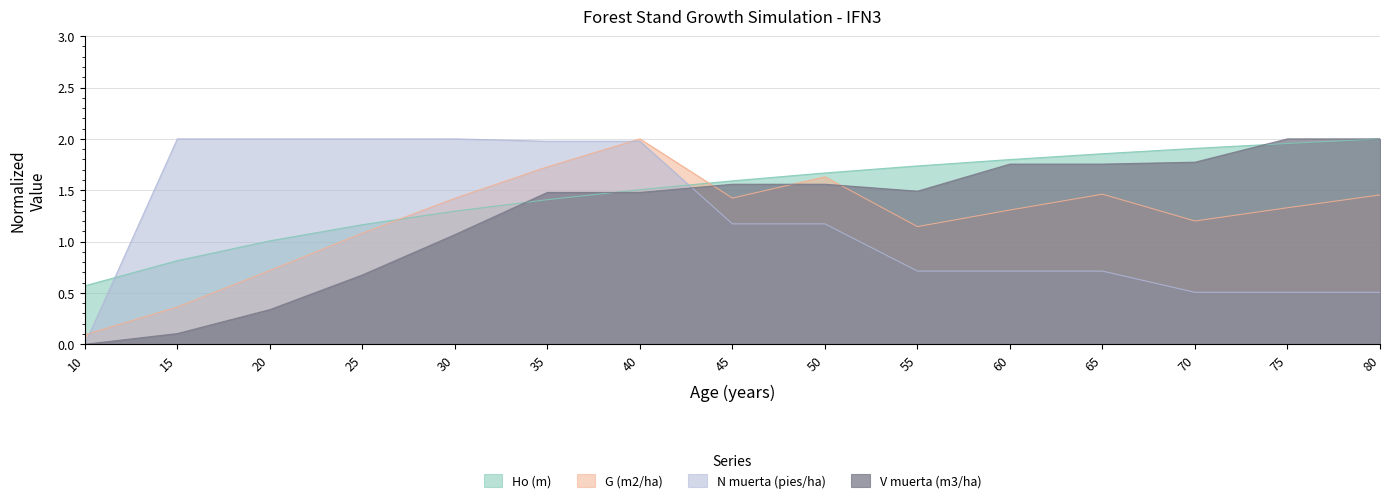

How many data points in Ho (m) are above 1?

13